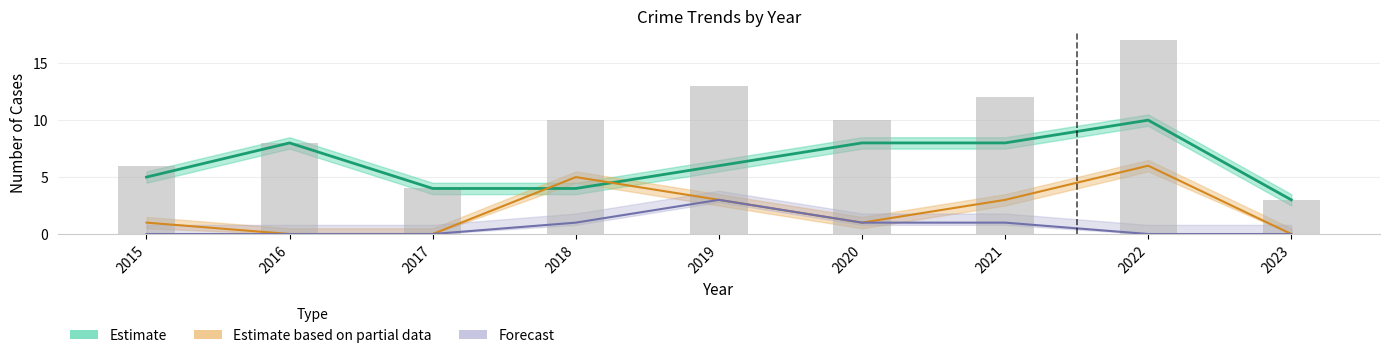

The chart shows a value of 10 at 2015. True or false?

False